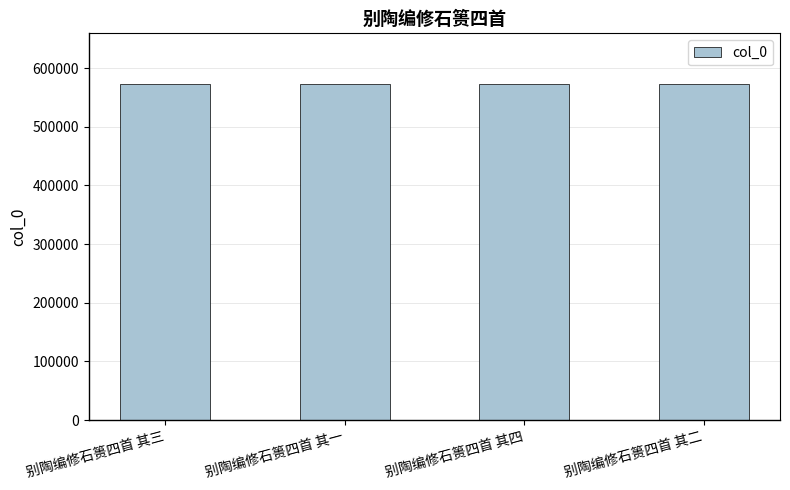

How many data points are less than 573408?

2